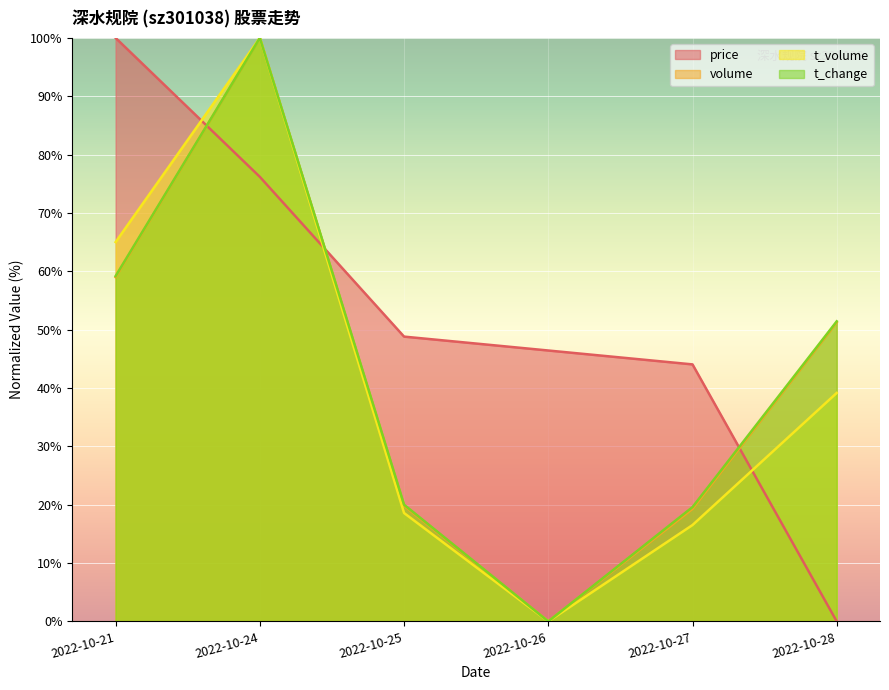

True or false: volume and t_volume intersect in this chart.

False